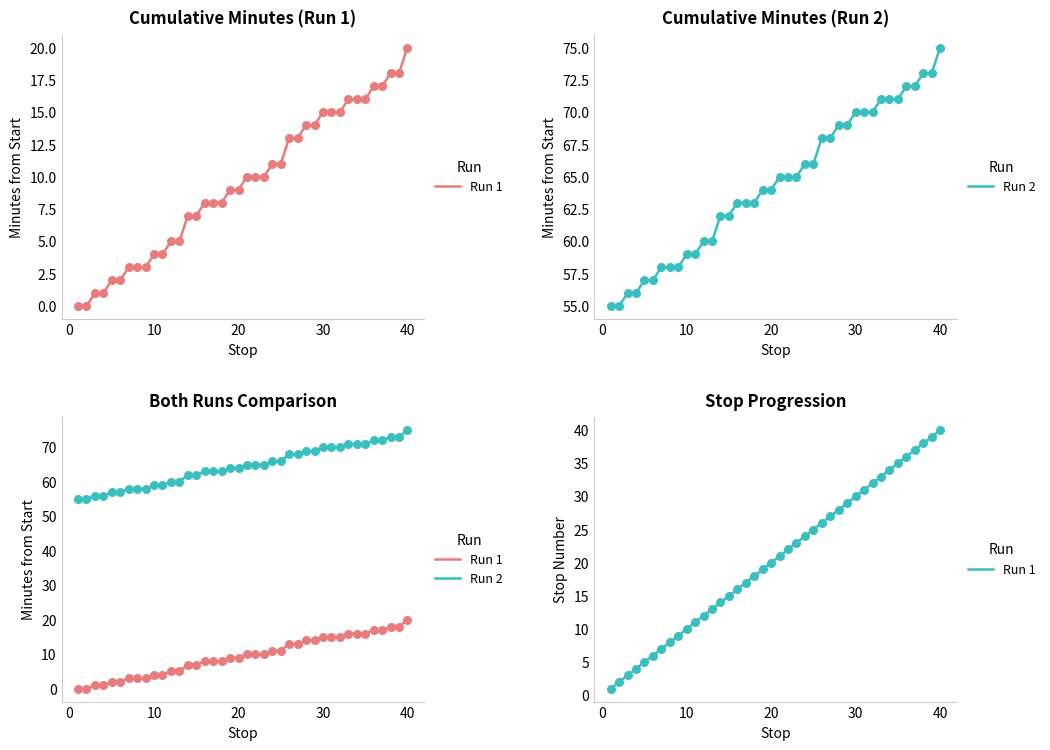

Which series contains the highest Y value?

Run 2